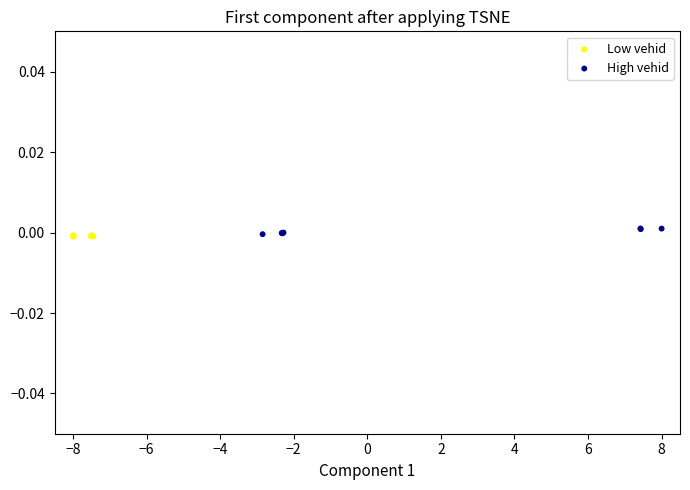

What are all the series names shown in the legend?

Low vehid, High vehid